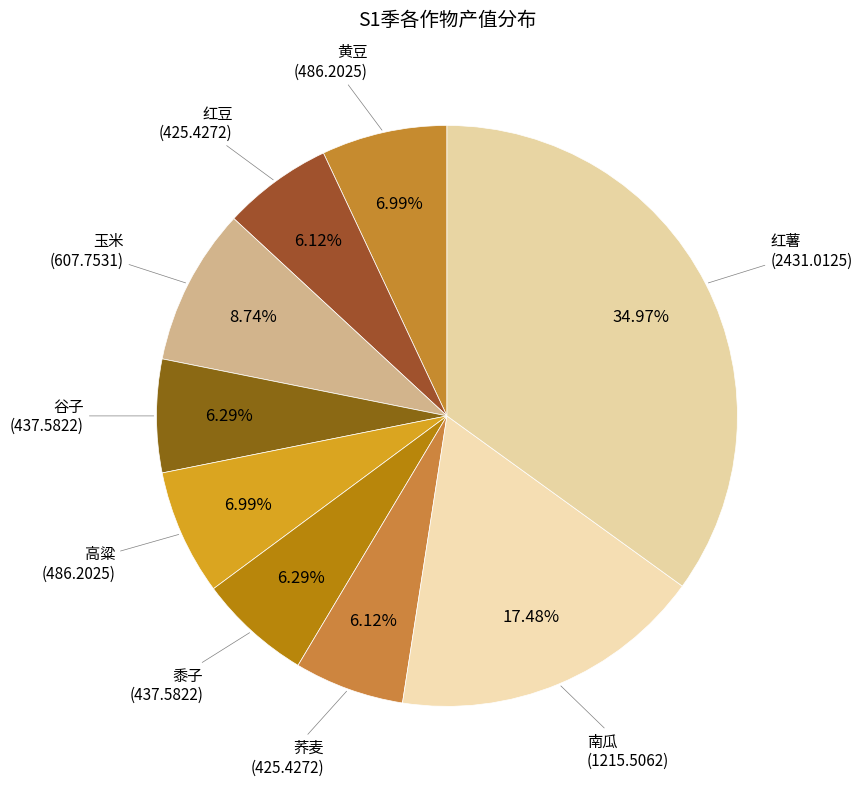

How many slices are in this pie chart?

9